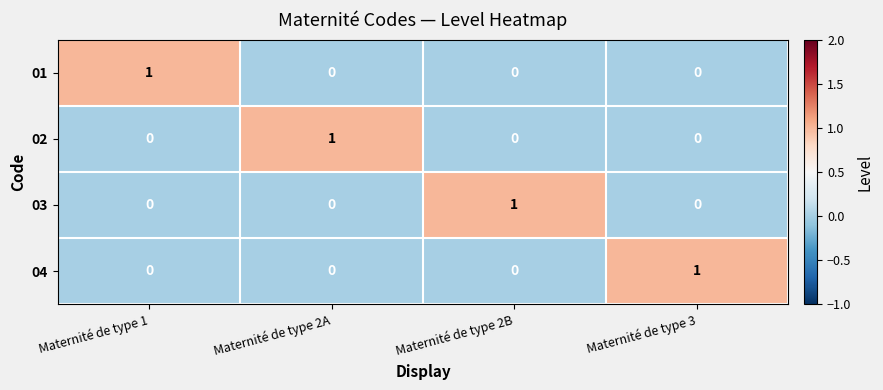

Reading left to right, list all the values displayed in this chart.

01: 1	0	0	0
02: 0	1	0	0
03: 0	0	1	0
04: 0	0	0	1